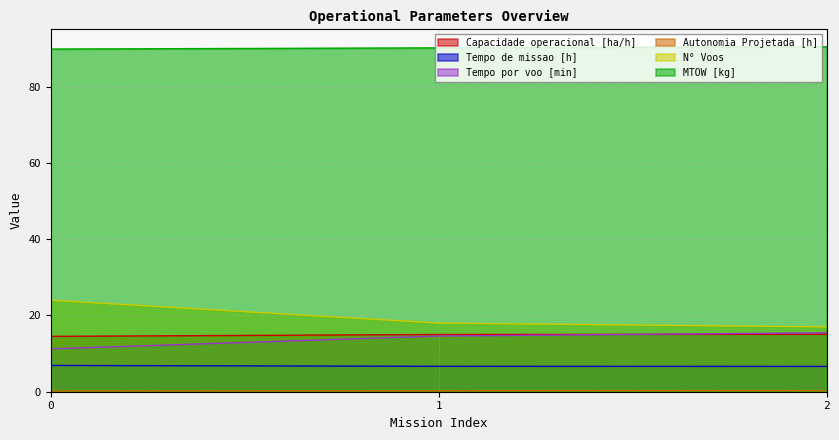

What is the minimum value for N° Voos?

17.0